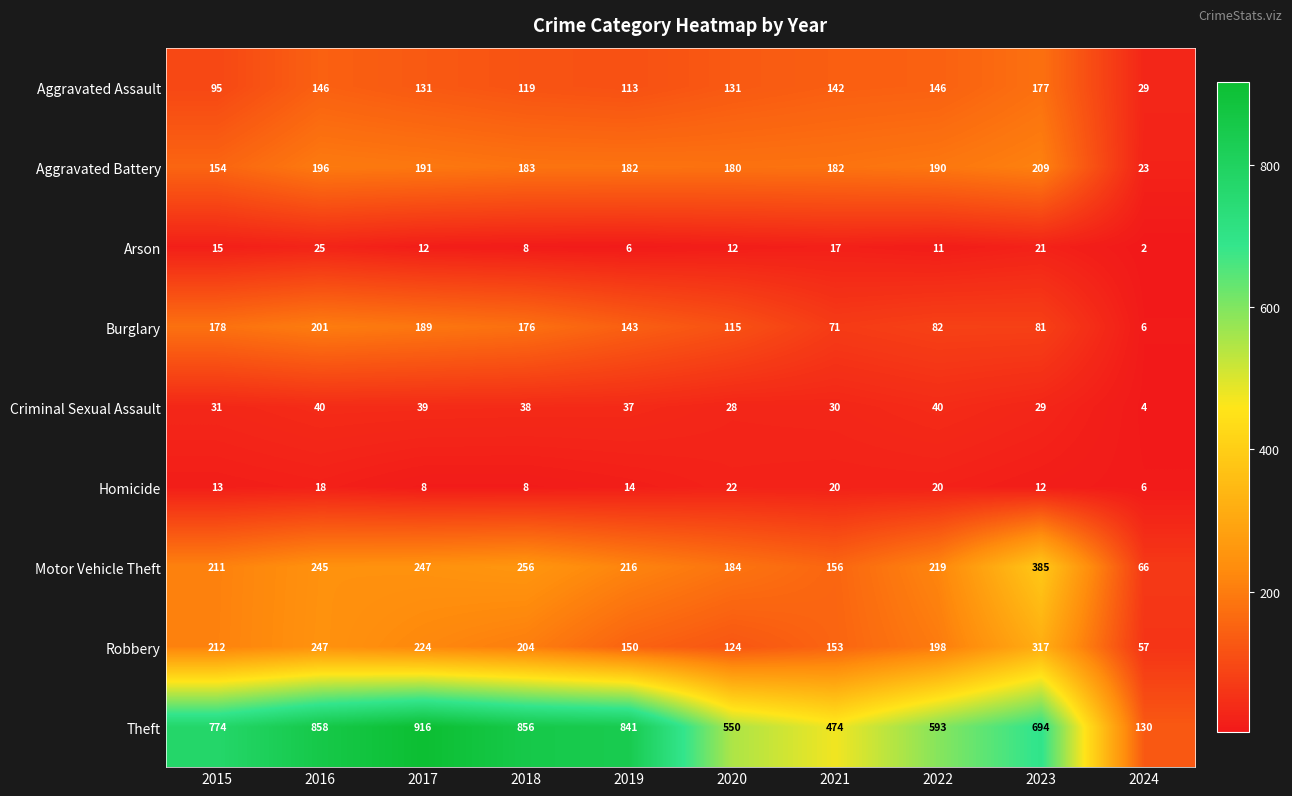

At which label does Homicide first exceed 14?

2016